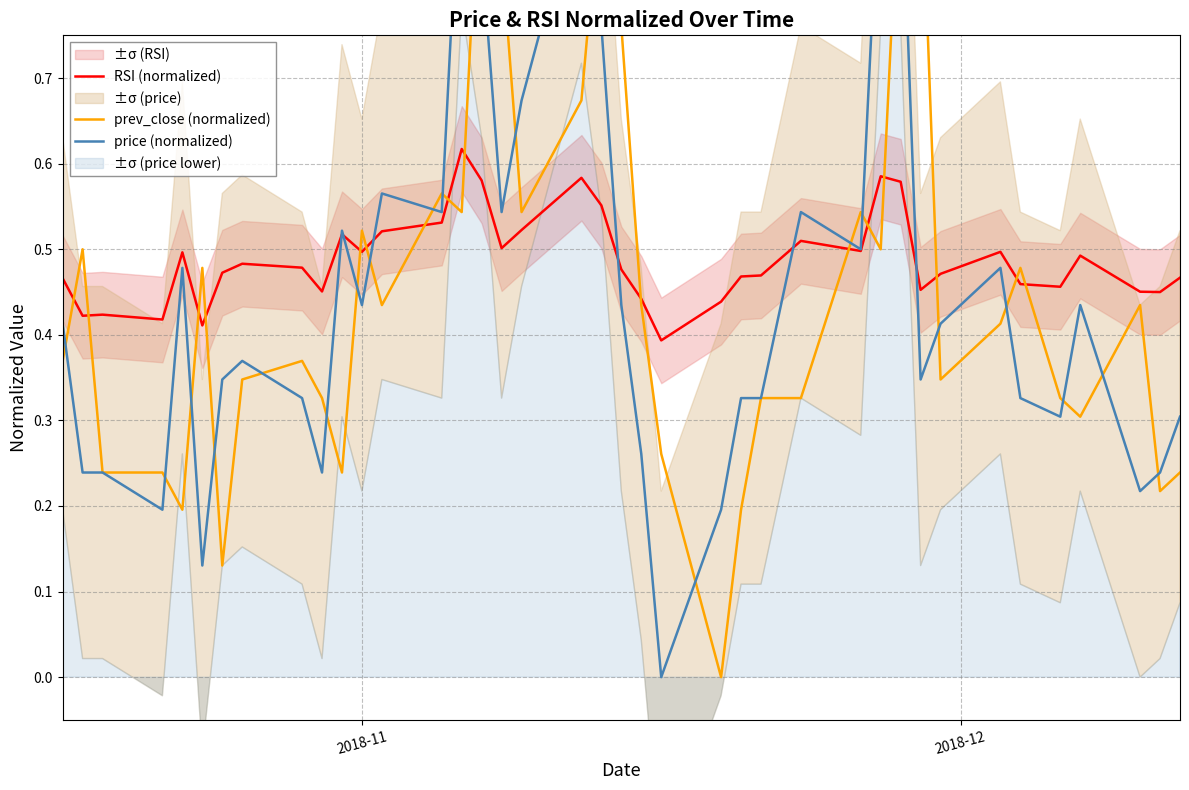

How many intersections are there between prev_close (normalized) and price (normalized)?

21